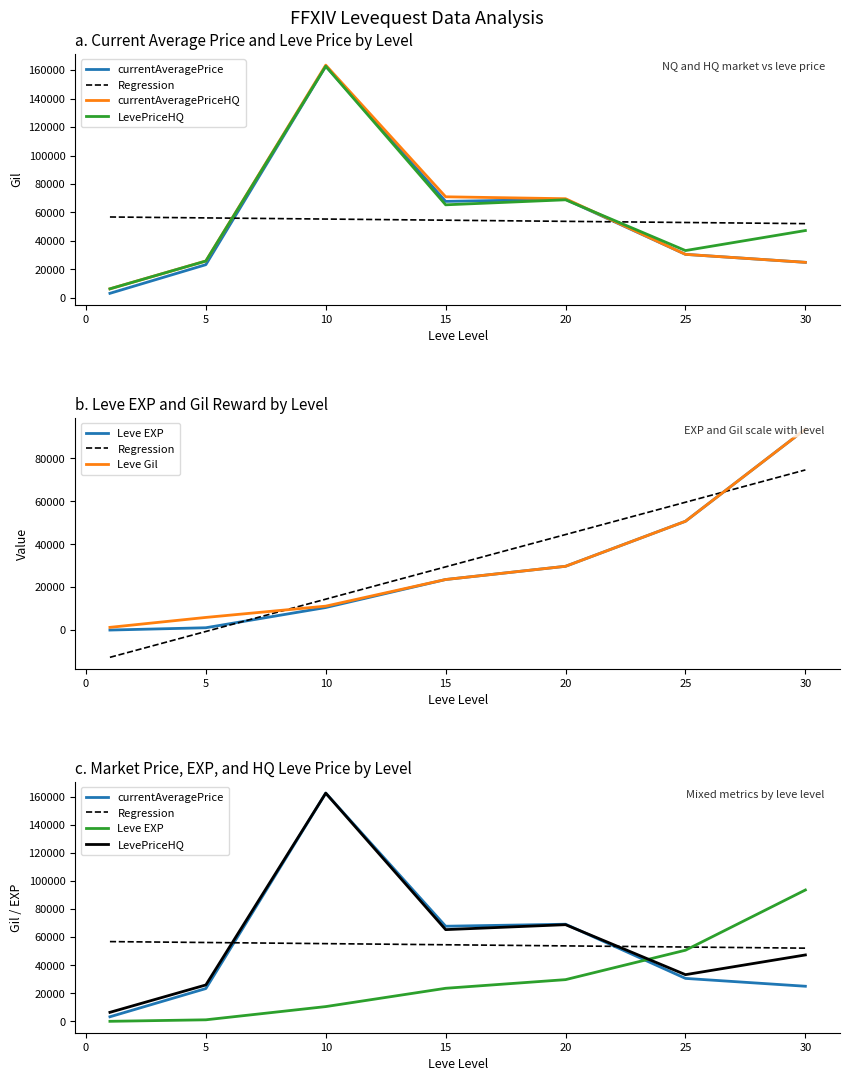

Rank the series at 5 from highest to lowest value.

Regression, currentAveragePriceHQ, LevePriceHQ, currentAveragePrice, Leve Gil, Leve EXP